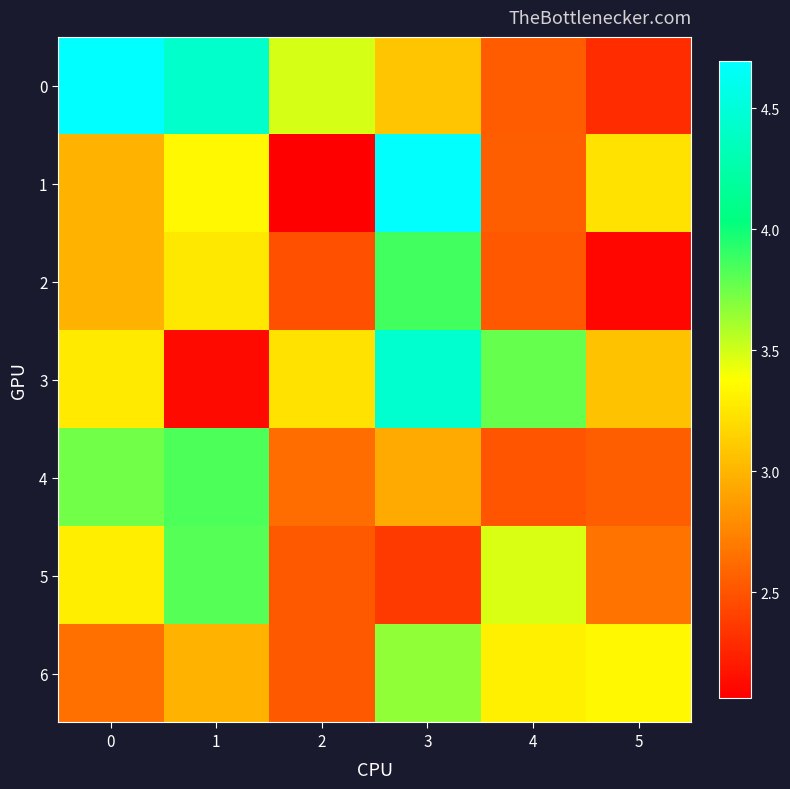

Reading left to right, list all the values displayed in this chart.

0: 0=4.7	1=4.4	2=3.5	3=3.1	4=2.5	5=2.3
1: 0=3.0	1=3.3	2=2.1	3=4.7	4=2.6	5=3.2
2: 0=3.0	1=3.3	2=2.5	3=3.9	4=2.5	5=2.1
3: 0=3.3	1=2.1	2=3.2	3=4.4	4=3.8	5=3.1
4: 0=3.7	1=3.8	2=2.6	3=2.9	4=2.5	5=2.6
5: 0=3.3	1=3.8	2=2.5	3=2.4	4=3.5	5=2.7
6: 0=2.6	1=3.0	2=2.5	3=3.7	4=3.3	5=3.3